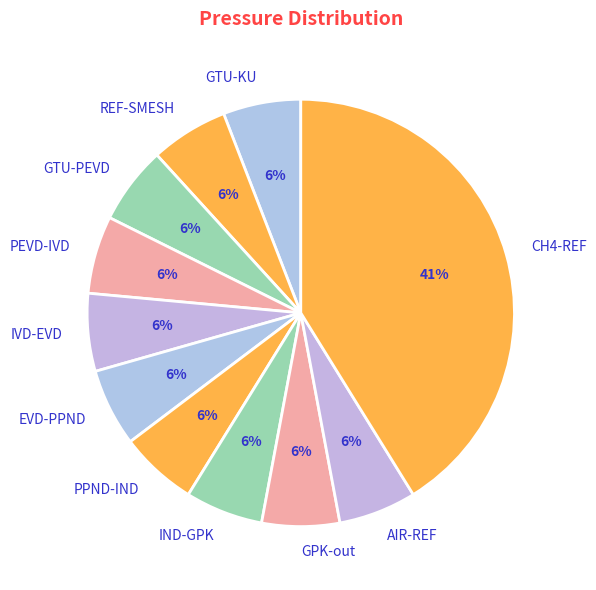

True or false: PPND-IND accounts for 6% of the total.

True